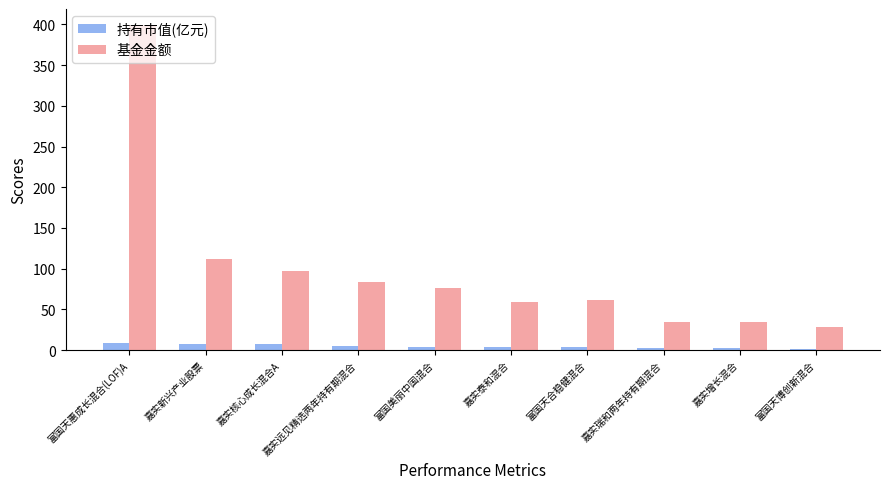

Which series has the largest total across all categories?

基金金额